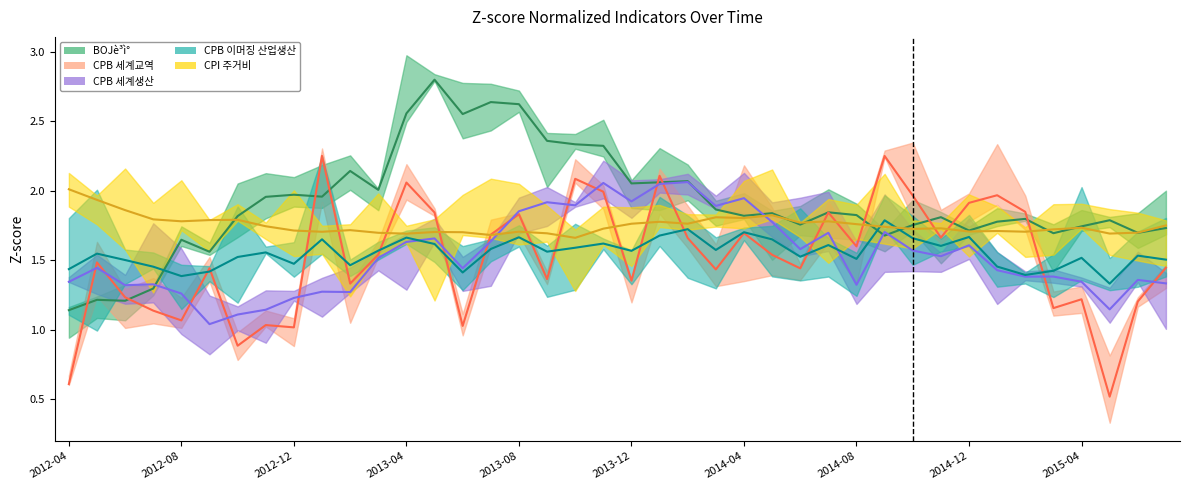

Reading left to right, extract all data points from this chart.

BOJè³ì°: 1.1	1.2	1.2	1.3	1.6	1.6	1.8	2.0	2.0	2.0	2.1	2.0	2.6	2.8	2.6	2.6	2.6	2.4	2.3	2.3	2.1	2.1	2.1	1.9	1.8	1.8	1.8	1.8	1.8	1.7	1.8	1.8	1.7	1.8	1.8	1.7	1.7	1.8	1.7	1.7
CPB 세계교역: 0.6	1.5	1.2	1.1	1.1	1.4	0.9	1.0	1.0	2.3	1.3	1.5	2.1	1.8	1.0	1.7	1.8	1.4	2.1	2.0	1.4	2.1	1.7	1.4	1.7	1.5	1.4	1.8	1.6	2.3	2.0	1.7	1.9	2.0	1.8	1.2	1.2	0.5	1.2	1.4
CPB 세계생산: 1.3	1.4	1.3	1.3	1.3	1.0	1.1	1.1	1.2	1.3	1.3	1.5	1.6	1.7	1.4	1.6	1.9	1.9	1.9	2.1	1.9	2.1	2.1	1.9	1.9	1.8	1.6	1.7	1.3	1.7	1.6	1.5	1.6	1.4	1.4	1.4	1.3	1.1	1.4	1.3
CPB 이머징 산업생산: 1.4	1.5	1.5	1.5	1.4	1.4	1.5	1.6	1.5	1.7	1.5	1.6	1.7	1.6	1.4	1.6	1.7	1.6	1.6	1.6	1.6	1.7	1.7	1.6	1.7	1.7	1.5	1.6	1.5	1.8	1.7	1.6	1.7	1.5	1.4	1.4	1.5	1.3	1.5	1.5
CPI 주거비: 2.0	1.9	1.9	1.8	1.8	1.8	1.8	1.7	1.7	1.7	1.7	1.7	1.7	1.7	1.7	1.7	1.7	1.7	1.7	1.7	1.8	1.8	1.8	1.8	1.8	1.8	1.8	1.8	1.8	1.7	1.7	1.7	1.7	1.7	1.7	1.7	1.7	1.7	1.7	1.8